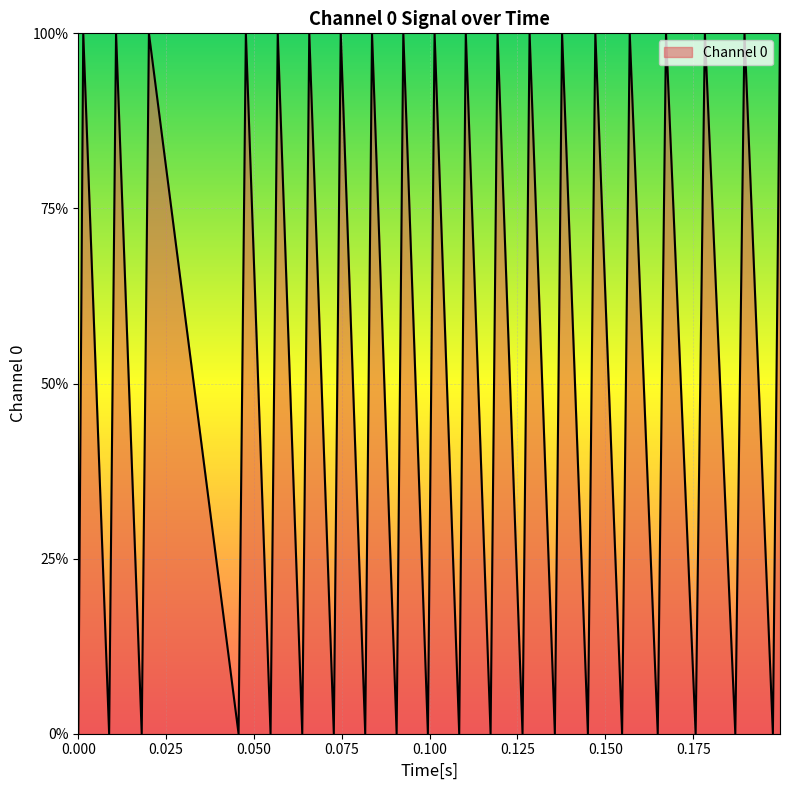

How many interior local valleys (lower than both neighbors) does the data have?

19